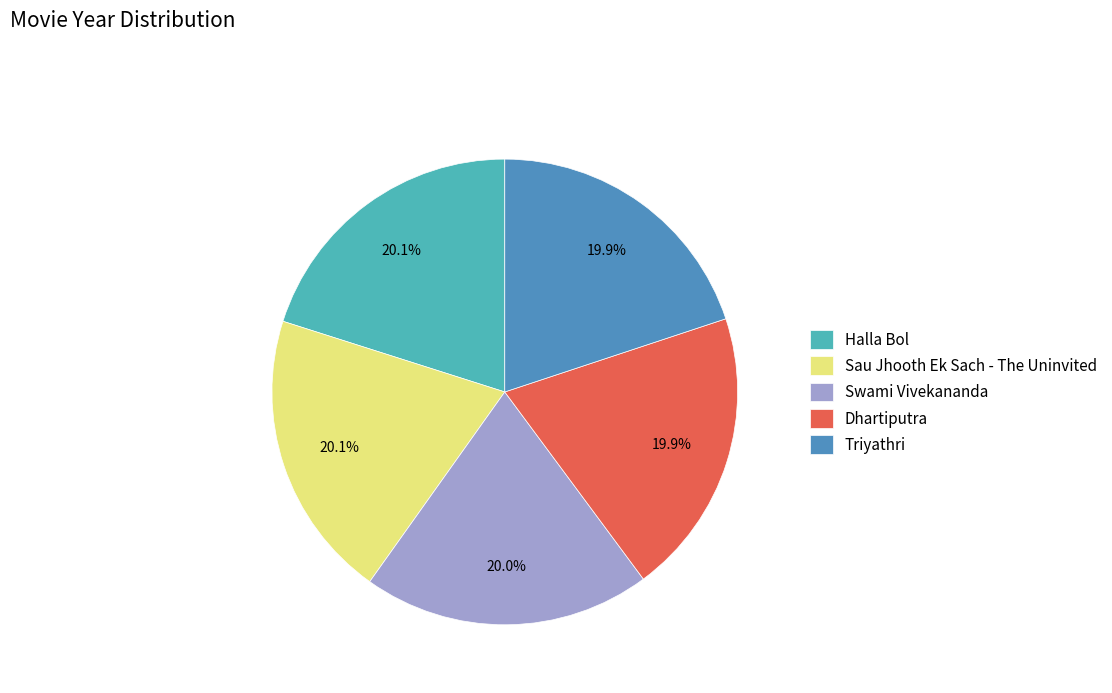

What percentage is NOT represented by Triyathri?

80.1%